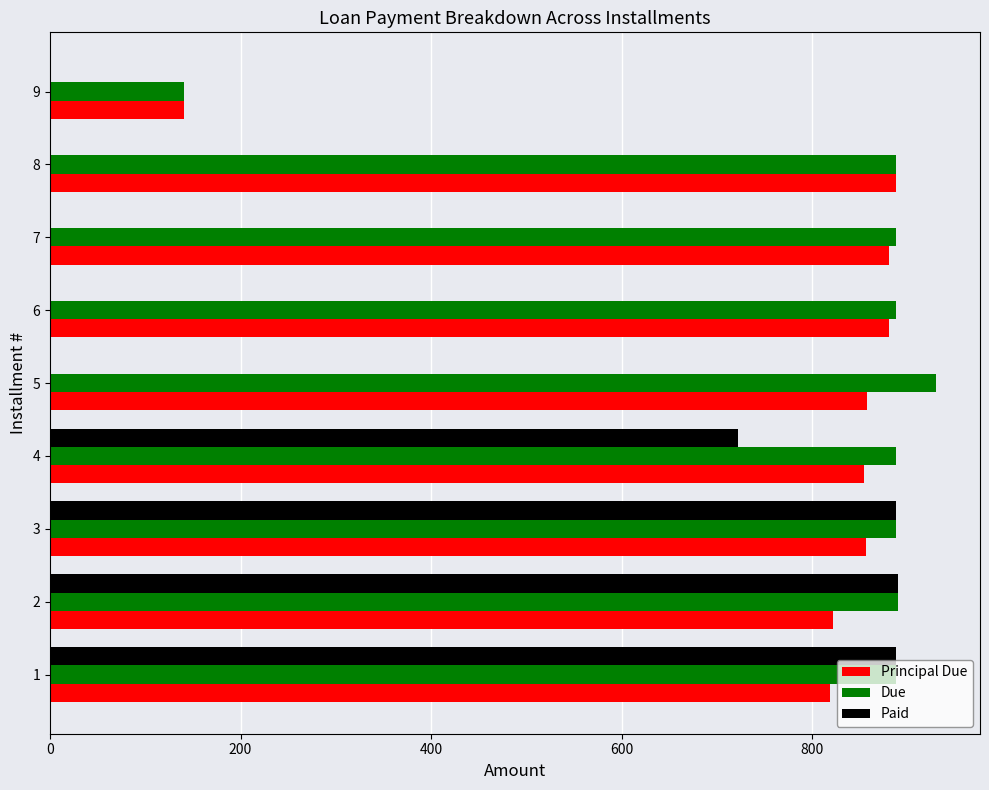

How many data points in Principal Due are above 856?

5